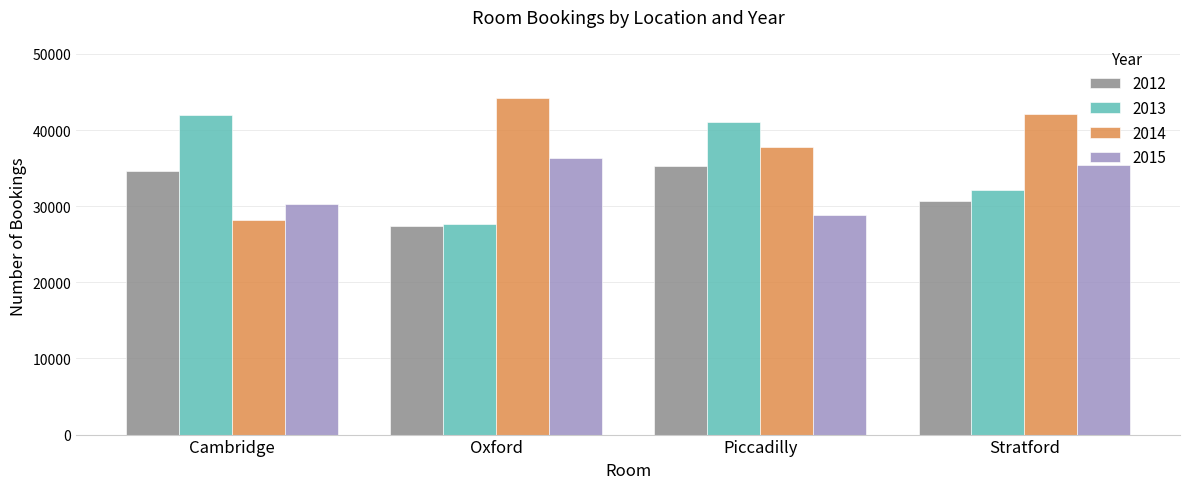

Which category has the highest value in the 2013 series?

Cambridge